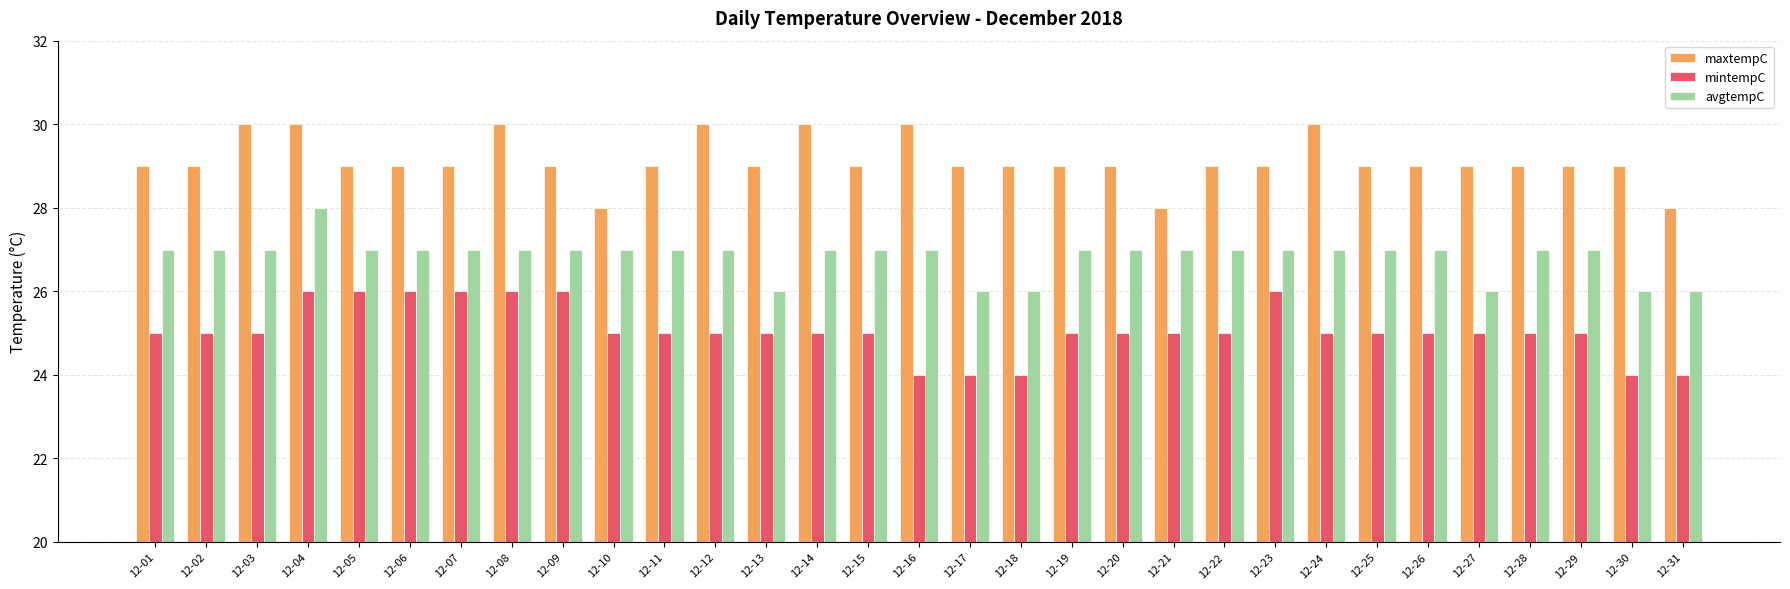

Rank the series at 12-11 from lowest to highest value.

mintempC, avgtempC, maxtempC